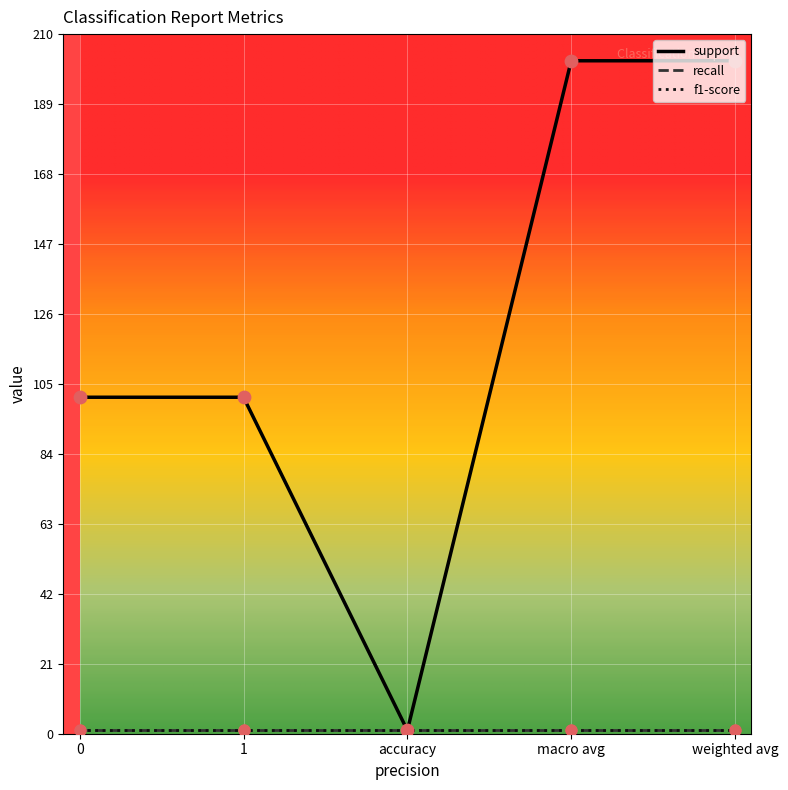

Is this an area chart (filled region under the line)?

No